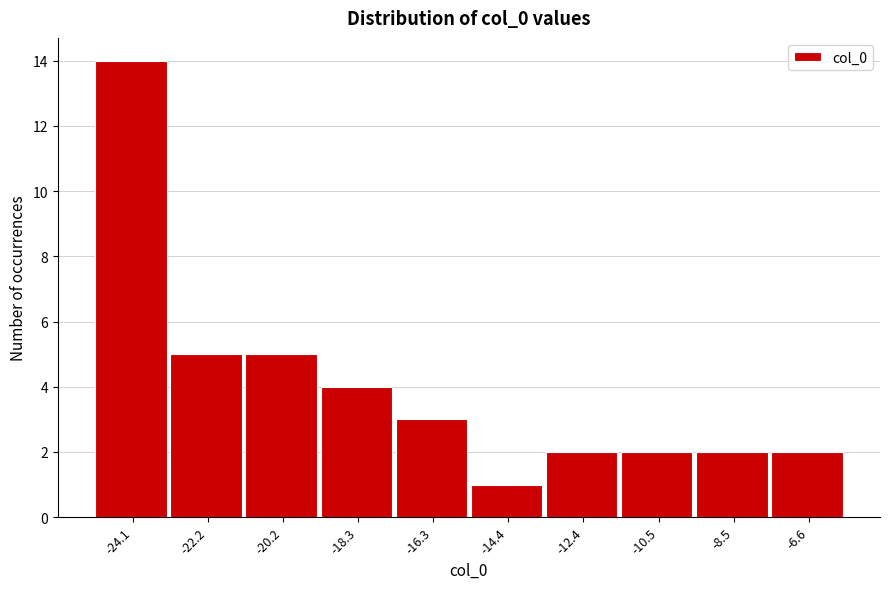

Reading left to right, transcribe this chart: for each bar, give the range it covers on the x-axis and its height. Neither the bar edges nor the heights are printed on the chart, so give them approximately, as read against the axes.

-25.2 to -23.2: 14
-23.2 to -21.2: 5
-21.2 to -19.2: 5
-19.2 to -17.4: 4
-17.4 to -15.4: 3
-15.4 to -13.4: 1
-13.4 to -11.4: 2
-11.4 to -9.4: 2
-9.4 to -7.6: 2
-7.6 to -5.6: 2